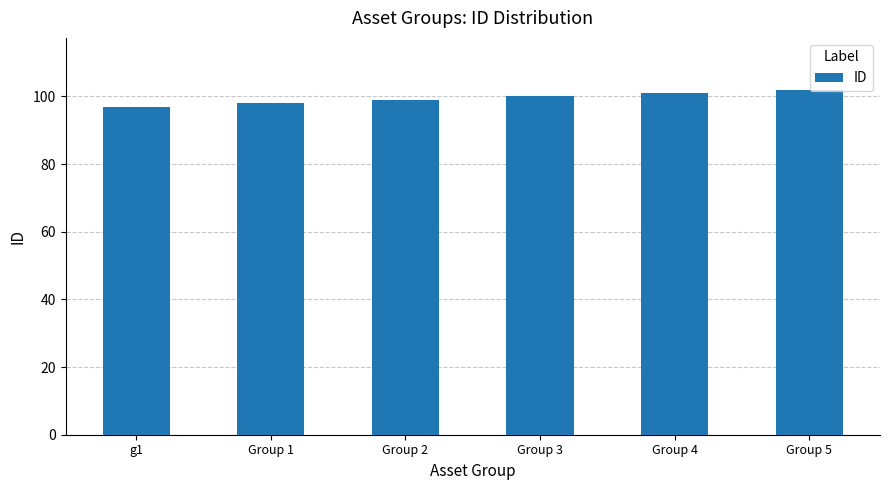

What is the label of the 2nd bar from the left?

Group 1